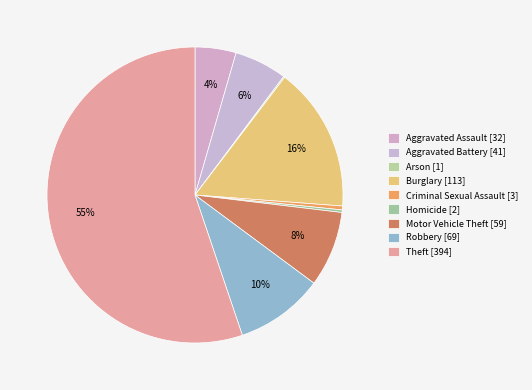

The Criminal Sexual Assault slice represents 9% of the pie. True or false?

False